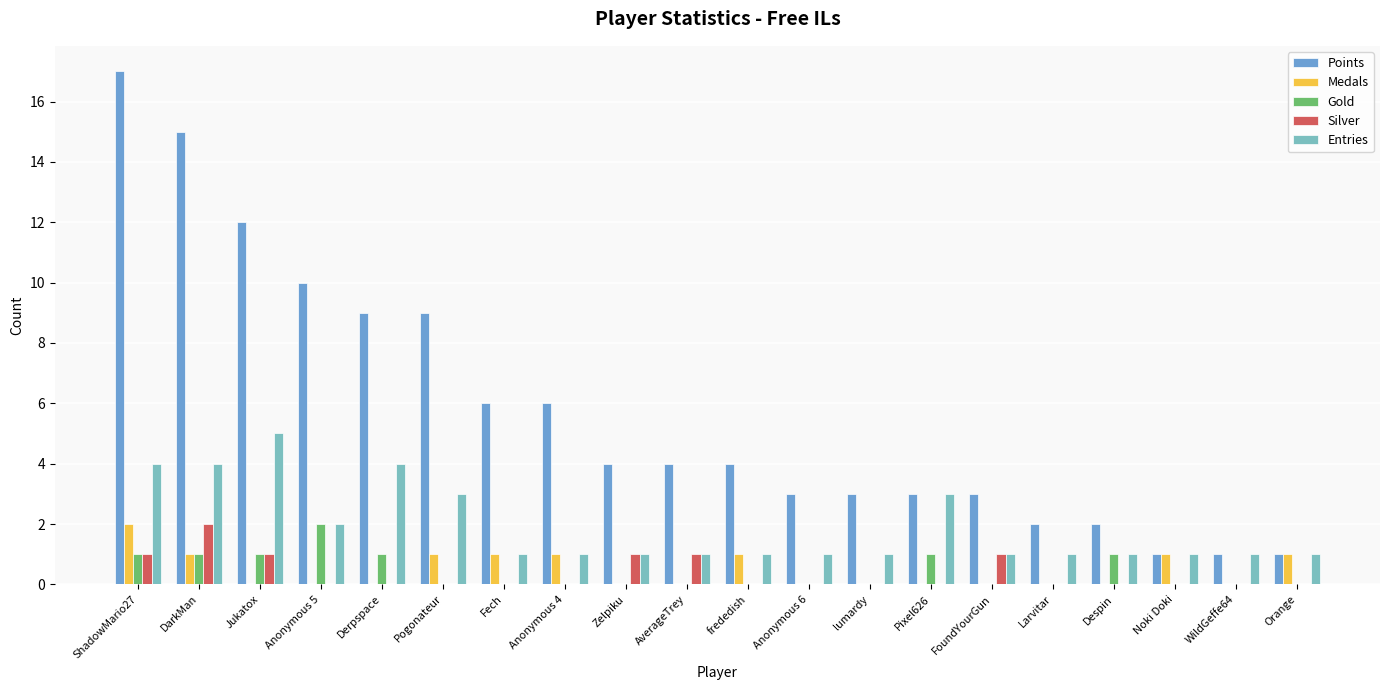

What is the sum of all Entries values?

38